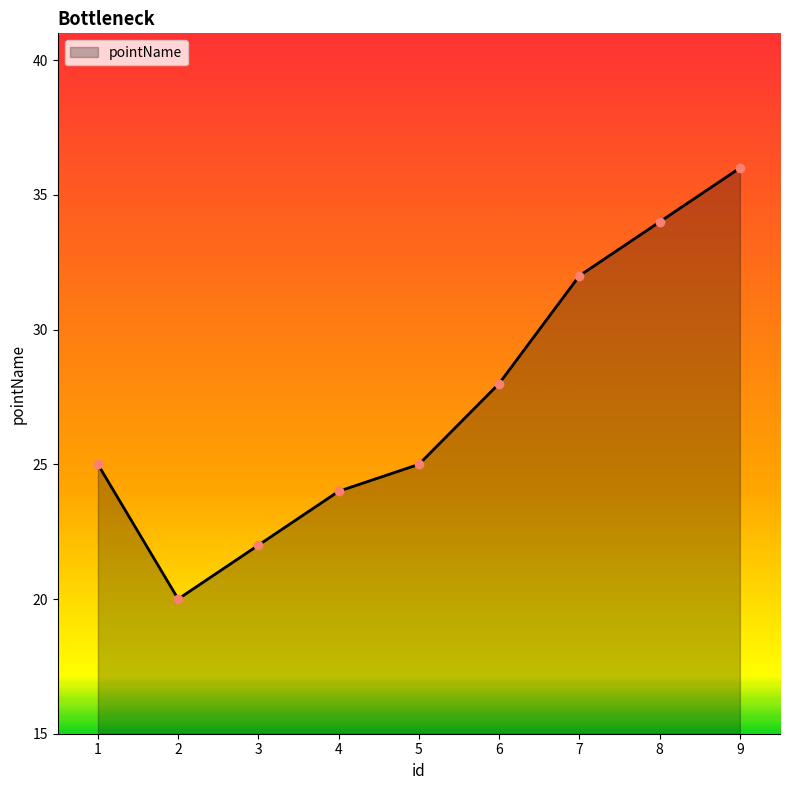

Read the value at 3, to the nearest 10.

20